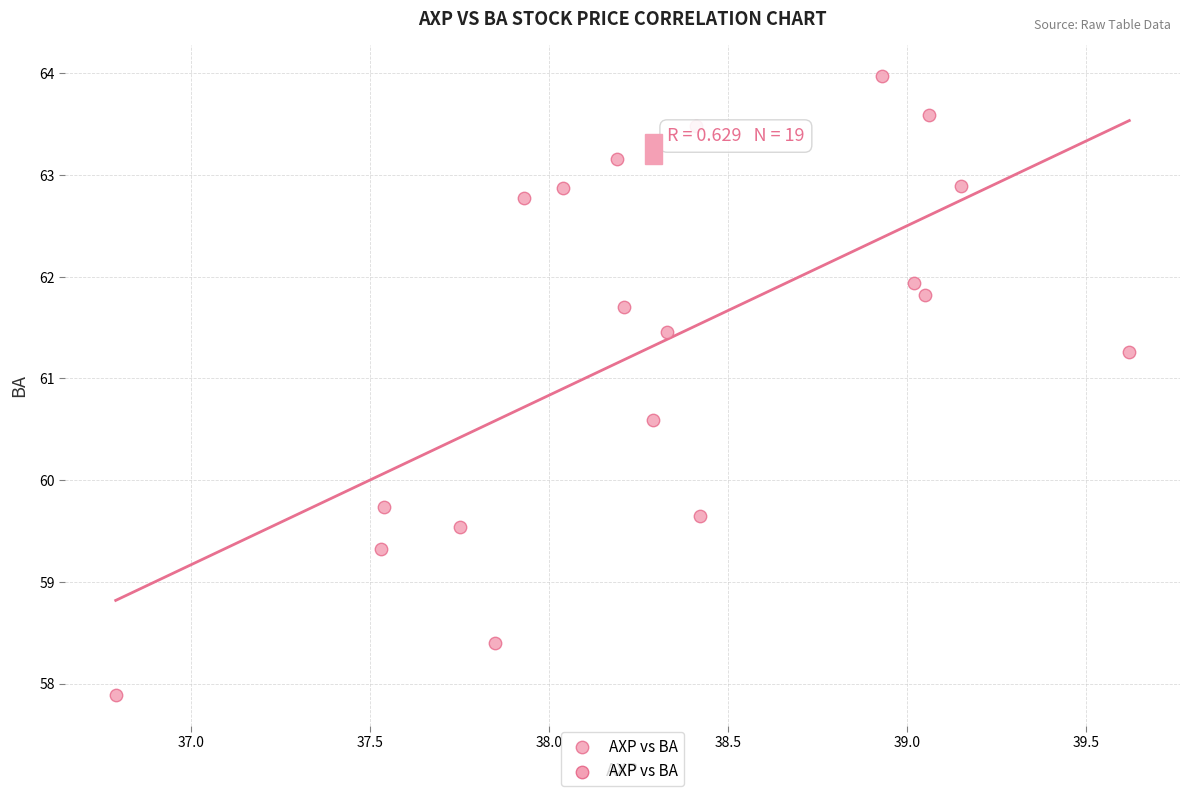

What is the range of X values (max minus min)?

2.8